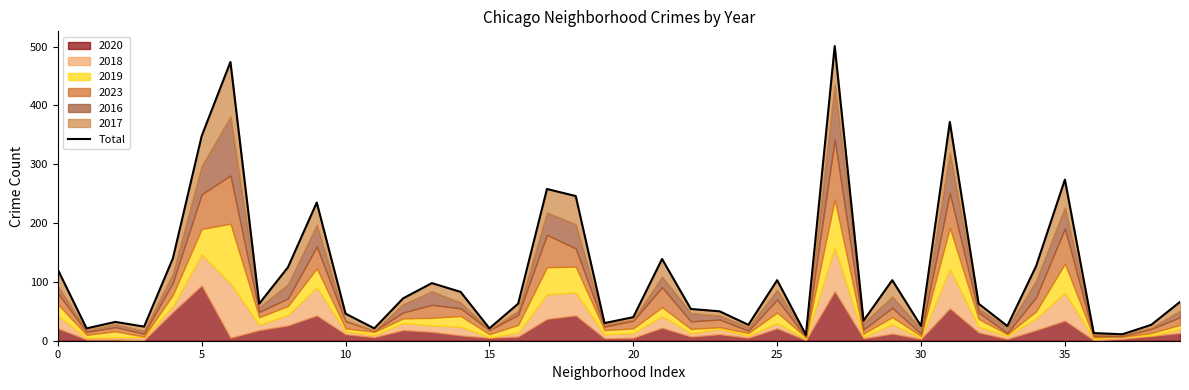

What is the label of the 6th point from the right?

34